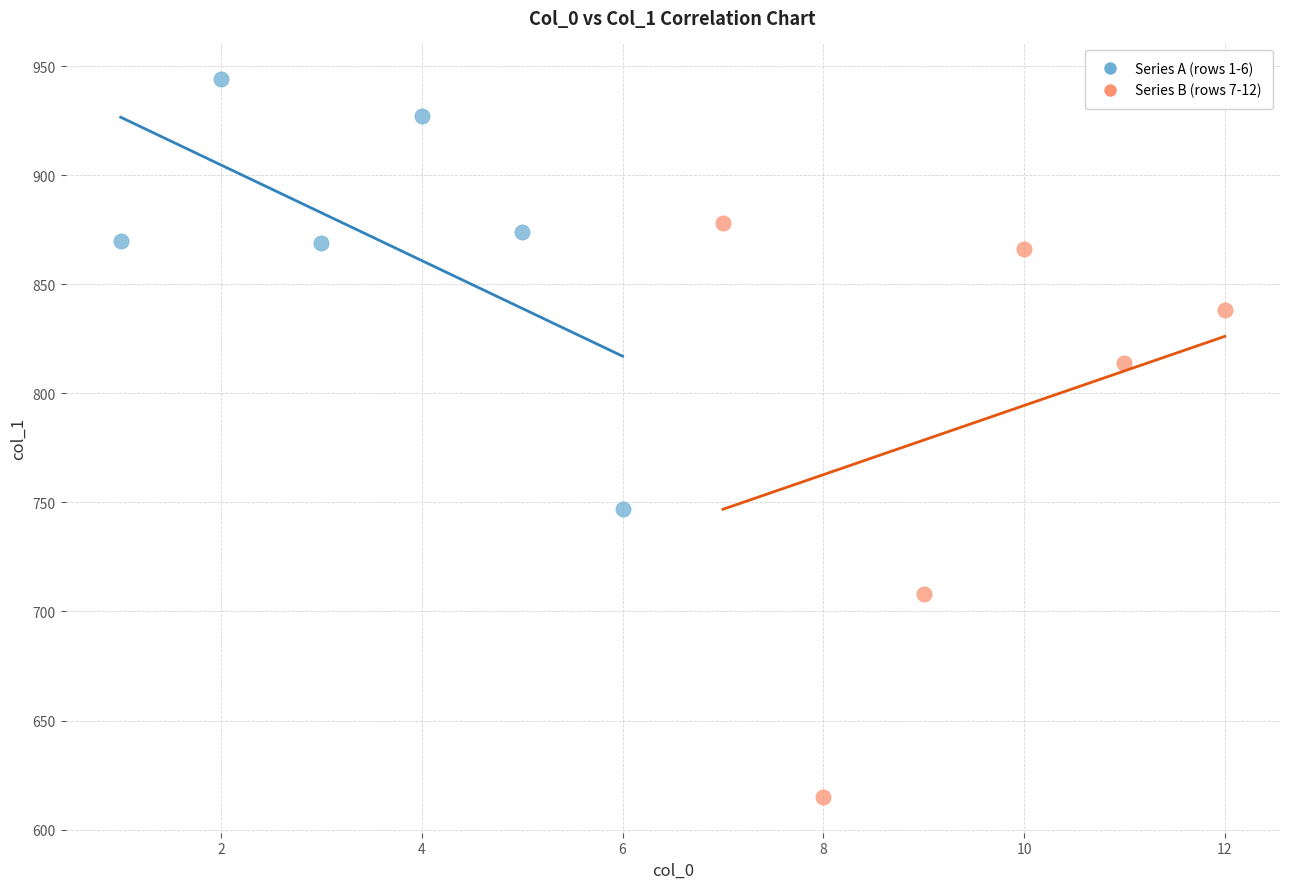

Which series reaches the minimum Y coordinate?

Series B (rows 7-12)